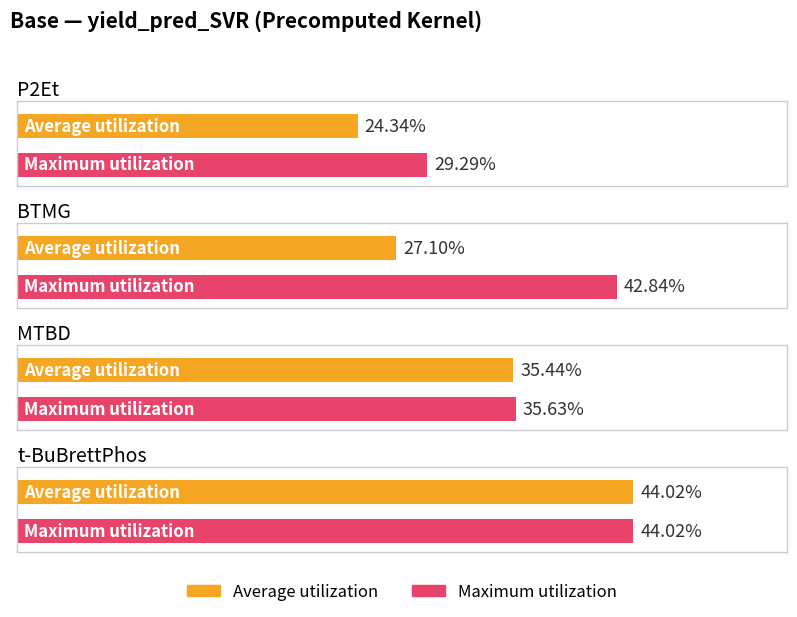

List the series in order of their peak value, highest first.

Average utilization, Maximum utilization